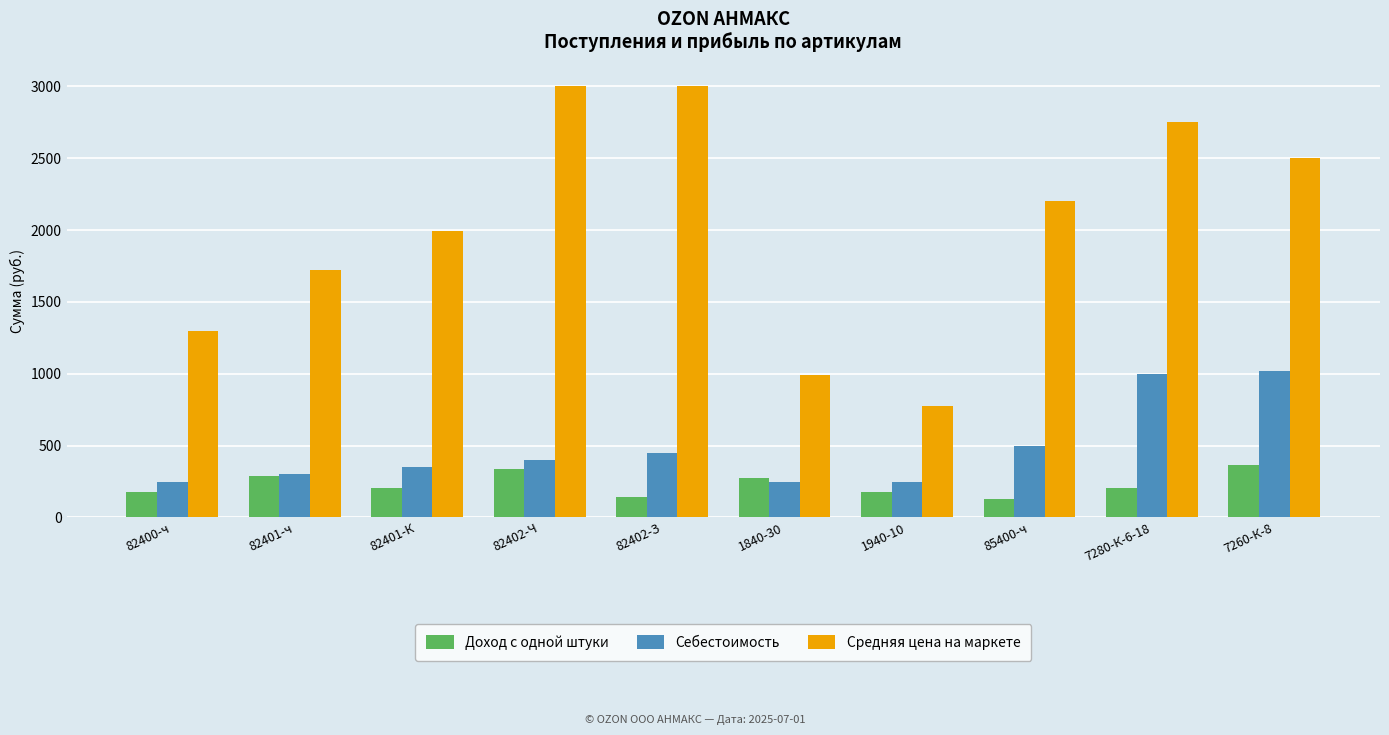

At how many categories does at least one series exceed 646?

10